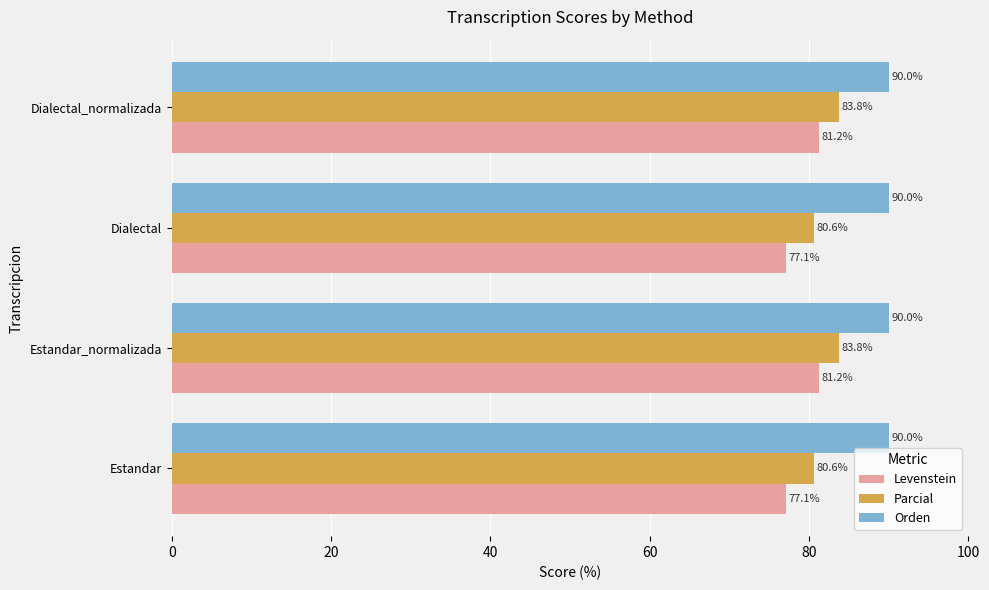

What are all the series names shown in the legend?

Levenstein, Parcial, Orden